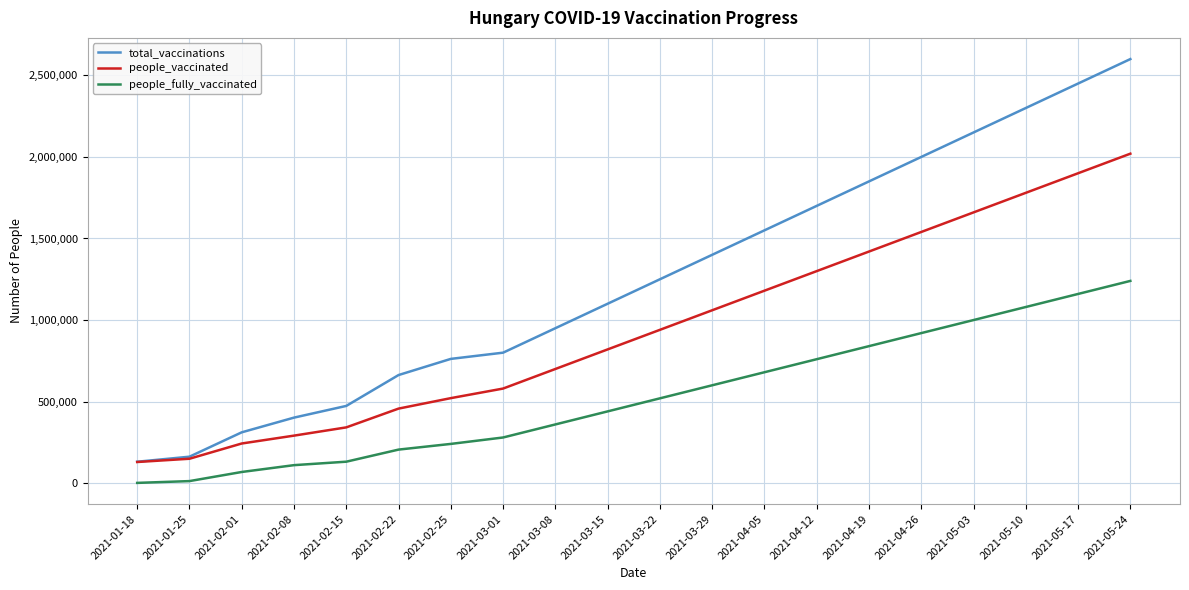

Rank the series at 2021-03-08 from highest to lowest value.

total_vaccinations, people_vaccinated, people_fully_vaccinated